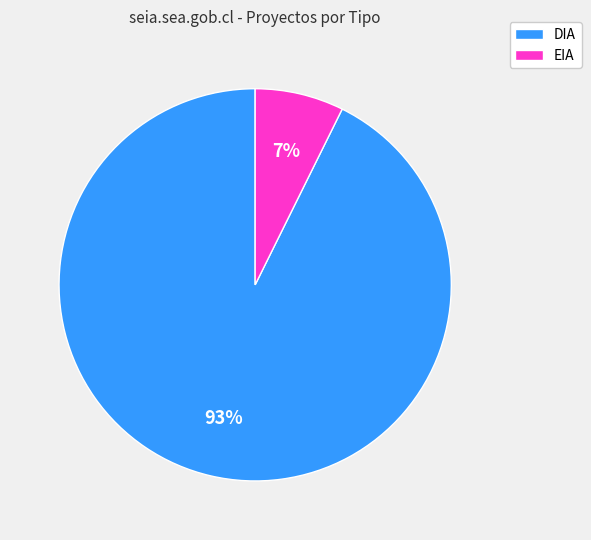

To the nearest percent, what is the average slice percentage?

50%